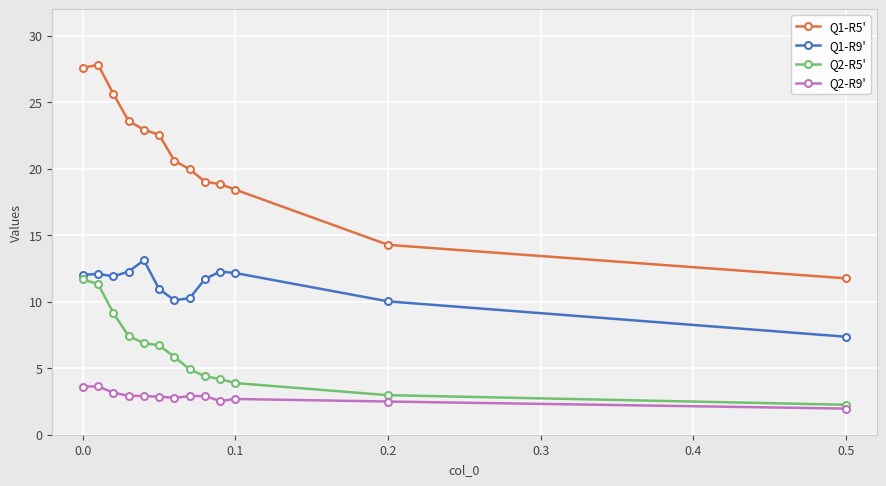

Which series has the largest total across all categories?

Q1-R5'